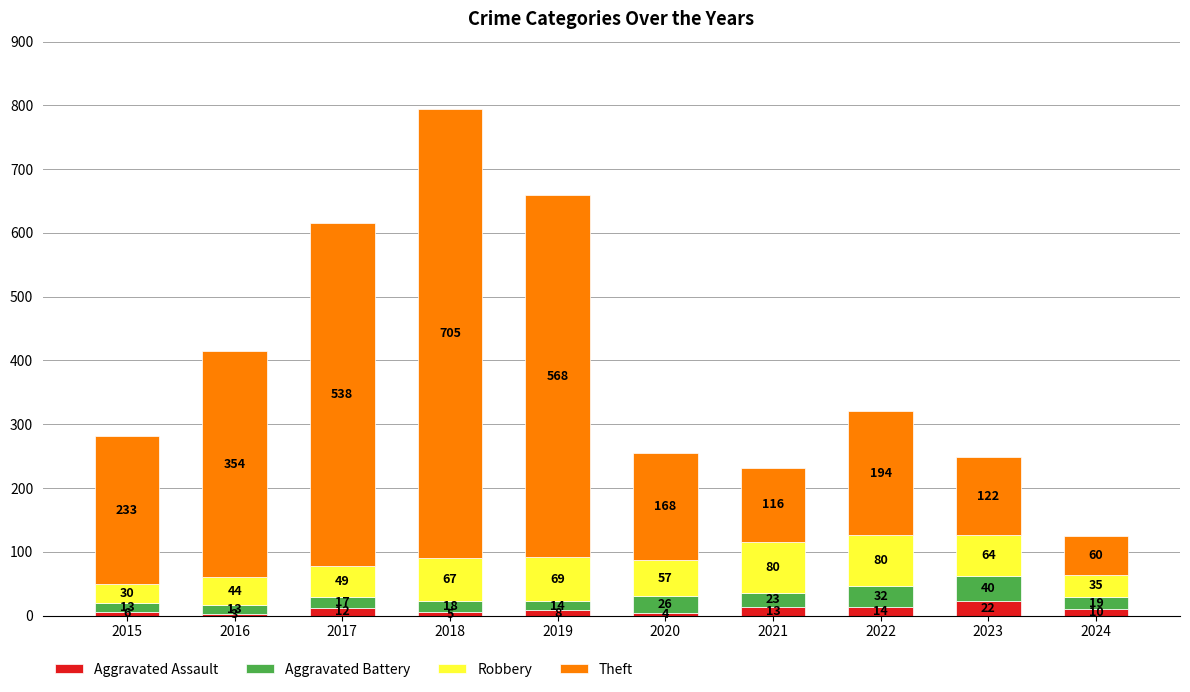

What is the average value of the Aggravated Assault series?

10